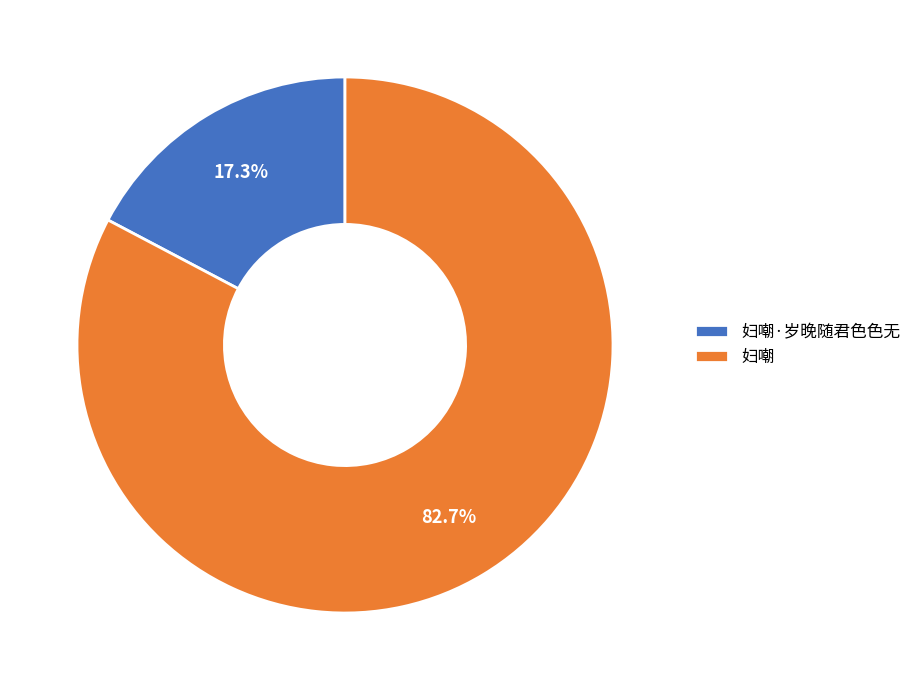

To the nearest percent, what is the difference between the largest and smallest slice percentages?

65%